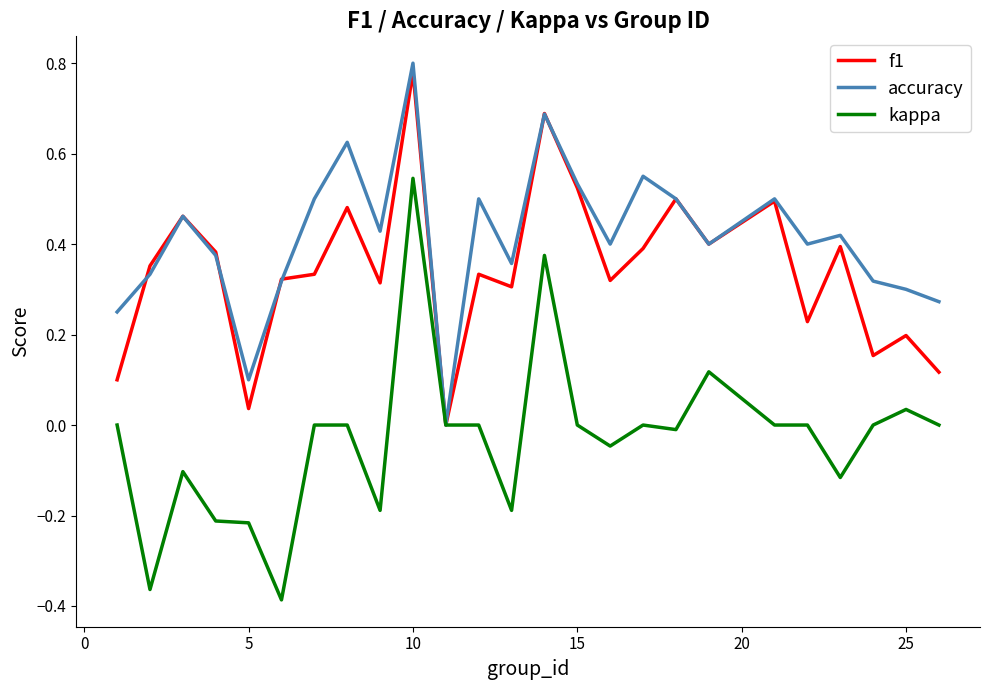

Which series has the widest spread of values?

kappa